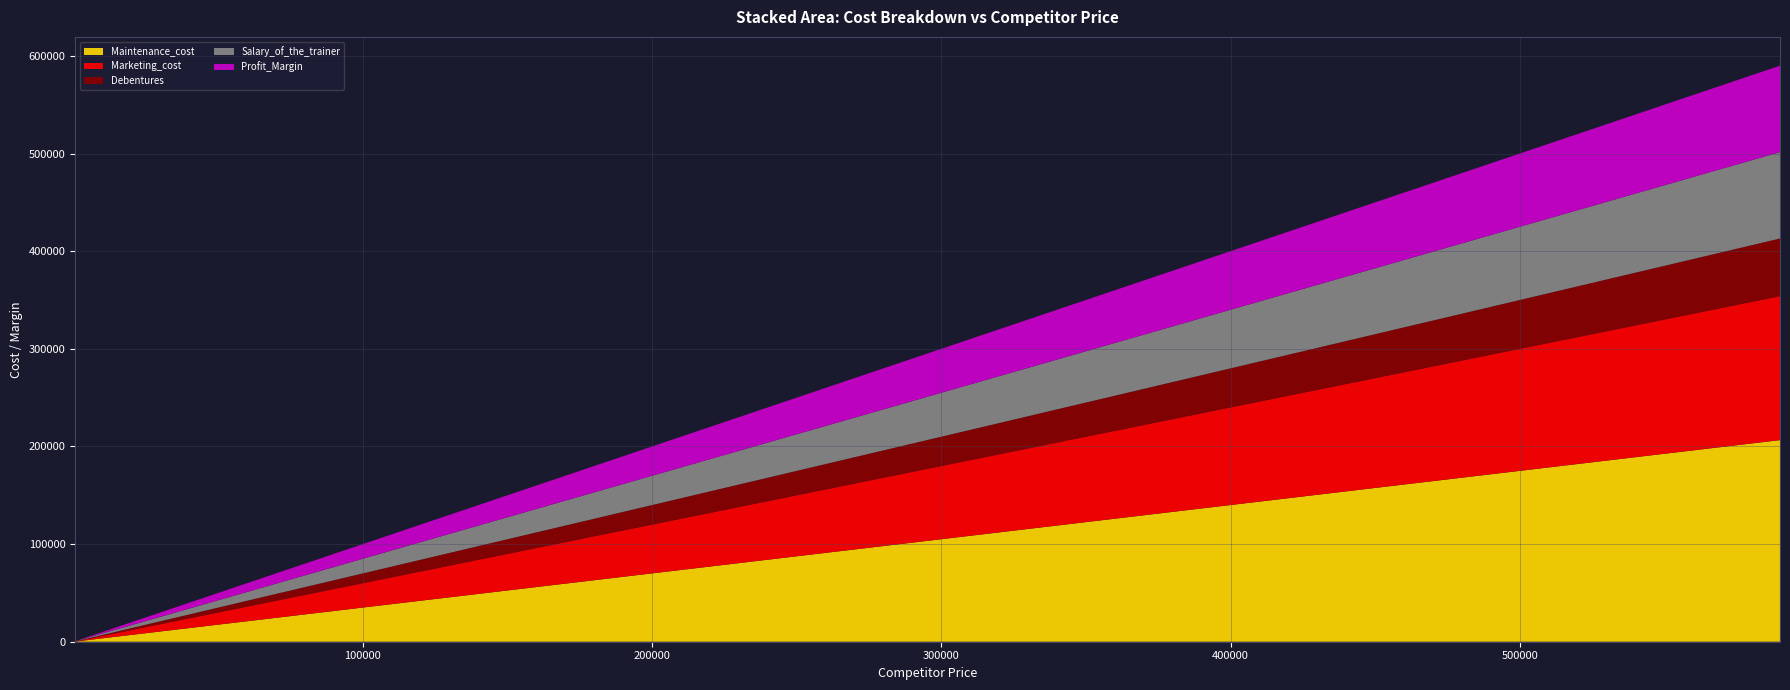

Reading right to left, extract all data points from this chart.

Maintenance_cost: 206500	104650	96250	78750	69301	35000	32900	29765	29400	24780	21700	21000	21000	20615	20475	20100	19250	17990	14700	14000	13300	12250	11550	10500	10325	9800	7000	5250	1575	175
Marketing_cost: 147500	74750	68750	56250	49501	25000	23500	21261	21000	17700	15500	15000	15000	14725	14625	14357	13750	12850	10500	10000	9500	8750	8250	7500	7375	7000	5000	3750	1125	125
Debentures: 59000	29900	27500	22500	19800	10000	9400	8504	8400	7080	6200	6000	6000	5890	5850	5743	5500	5140	4200	4000	3800	3500	3300	3000	2950	2800	2000	1500	450	50
Salary_of_the_trainer: 88500	44850	41250	33750	29701	15000	14100	12757	12600	10620	9300	9000	9000	8835	8775	8614	8250	7710	6300	6000	5700	5250	4950	4500	4425	4200	3000	2250	675	75
Profit_Margin: 88500	44850	41250	33750	29701	15000	14100	12757	12600	10620	9300	9000	9000	8835	8775	8614	8250	7710	6300	6000	5700	5250	4950	4500	4425	4200	3000	2250	675	75